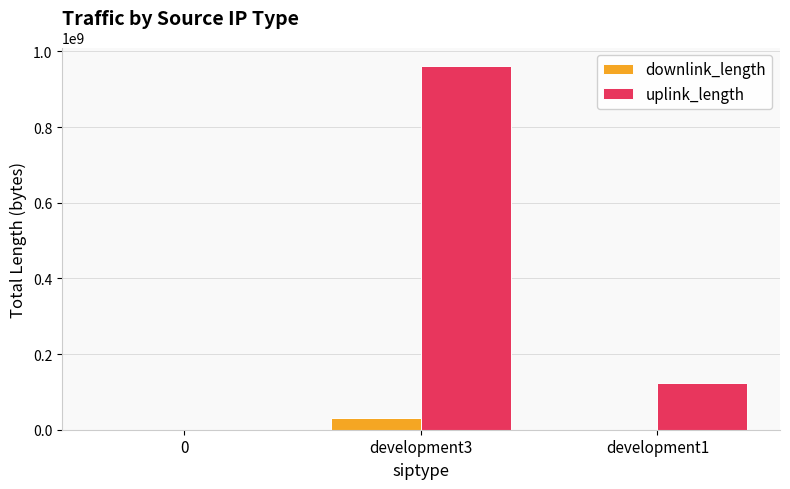

What value does the downlink_length series have at development1, to the nearest 10?

13350